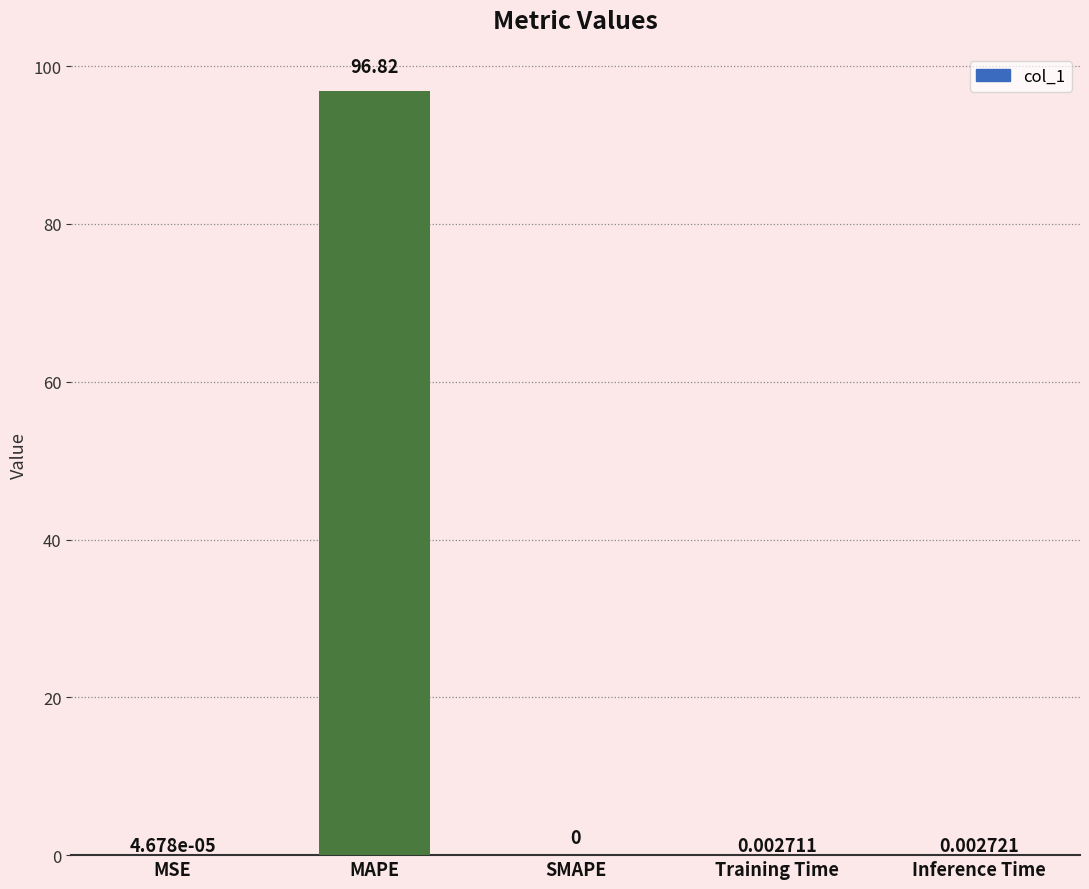

At which category does the chart reach its peak across all series?

MAPE